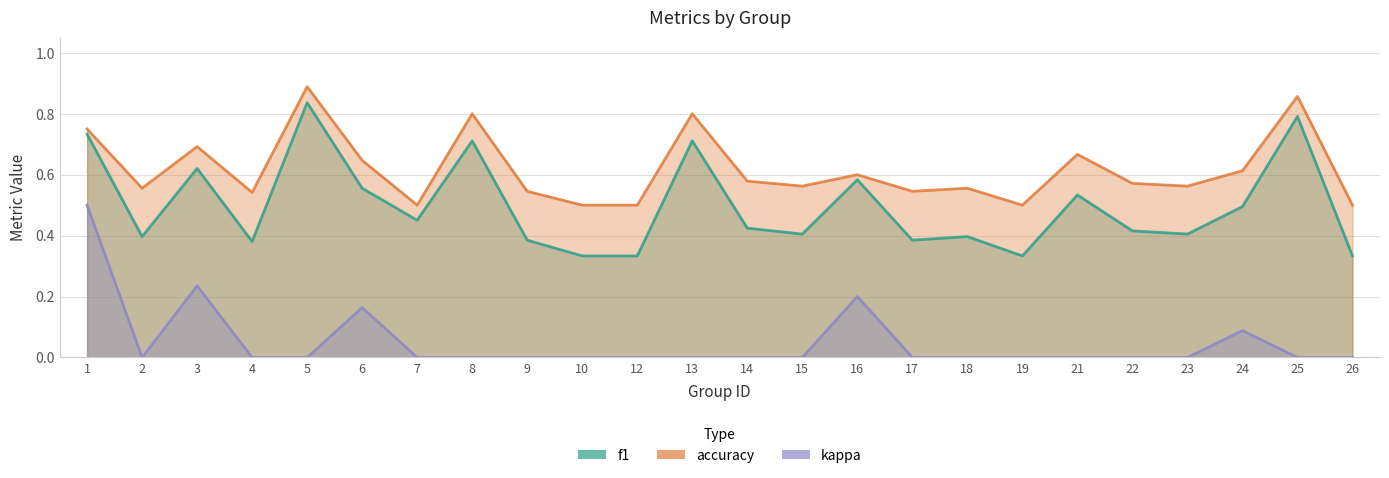

At which label does f1 reach its peak?

5